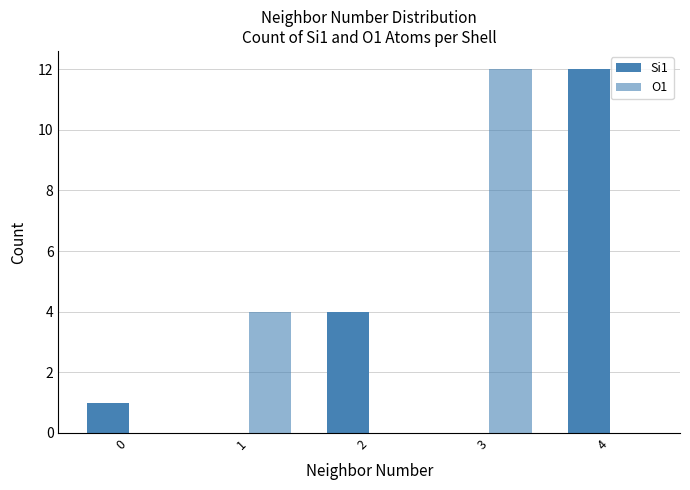

Are the bars horizontal?

No